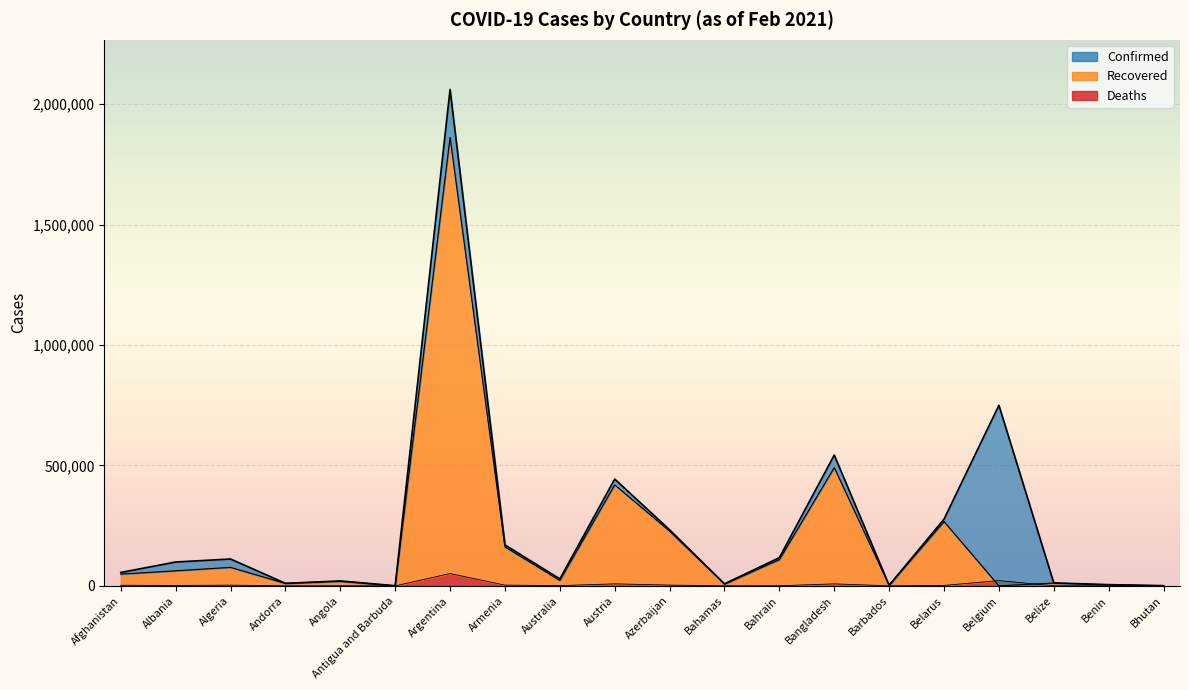

Reading left to right, transcribe all the data shown in this chart.

Confirmed: Afghanistan=55580	Albania=99062	Algeria=111600	Andorra=10645	Angola=20499	Antigua and Barbuda=598	Argentina=2060625	Armenia=170234	Australia=28920	Austria=443536	Azerbaijan=232829	Bahamas=8403	Bahrain=117234	Bangladesh=543024	Barbados=2677	Belarus=276990	Belgium=749739	Belize=12244	Benin=5143	Bhutan=866
Recovered: Afghanistan=48820	Albania=62533	Algeria=76797	Andorra=10146	Angola=19005	Antigua and Barbuda=217	Argentina=1861433	Armenia=161903	Australia=22879	Austria=419283	Azerbaijan=227472	Bahamas=7148	Bahrain=109085	Bangladesh=490892	Barbados=1858	Belarus=266892	Belgium=0	Belize=11749	Benin=4119	Bhutan=857
Deaths: Afghanistan=2430	Albania=1653	Algeria=2954	Andorra=107	Angola=498	Antigua and Barbuda=11	Argentina=51122	Armenia=3159	Australia=909	Austria=8368	Azerbaijan=3193	Bahamas=179	Bahrain=420	Bangladesh=8342	Barbados=30	Belarus=1903	Belgium=21859	Belize=314	Benin=65	Bhutan=1